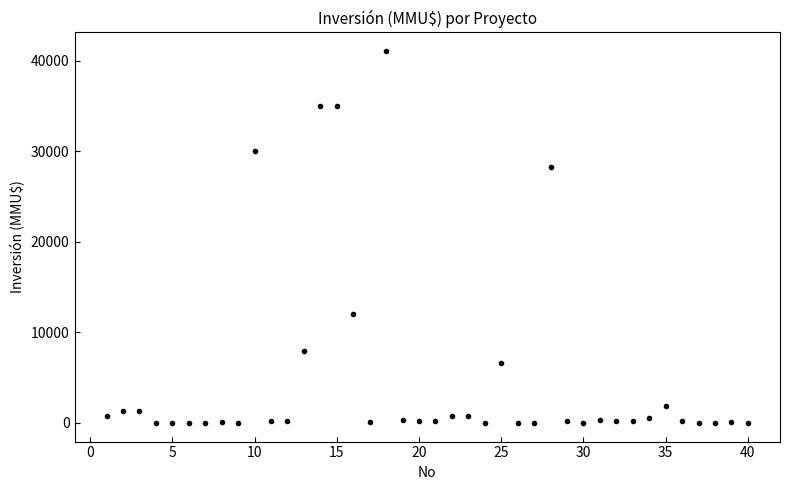

What Y value in the scatter plot is closest to 20537?

28227